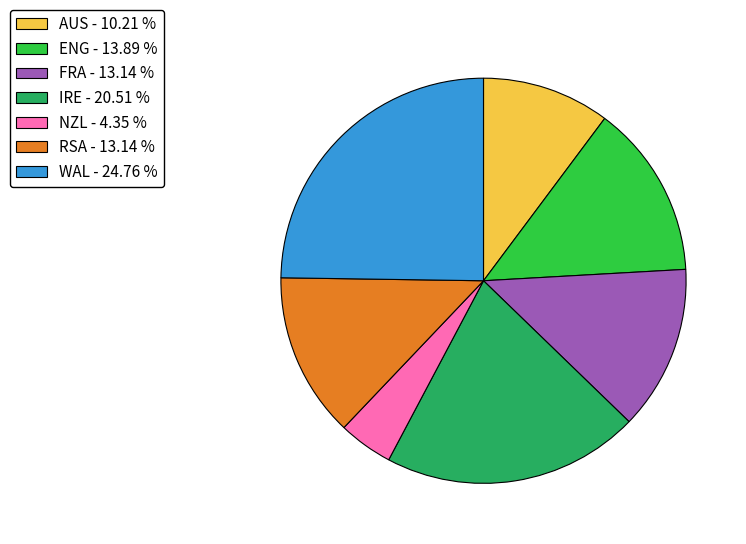

True or false: RSA accounts for 1% of the total.

False